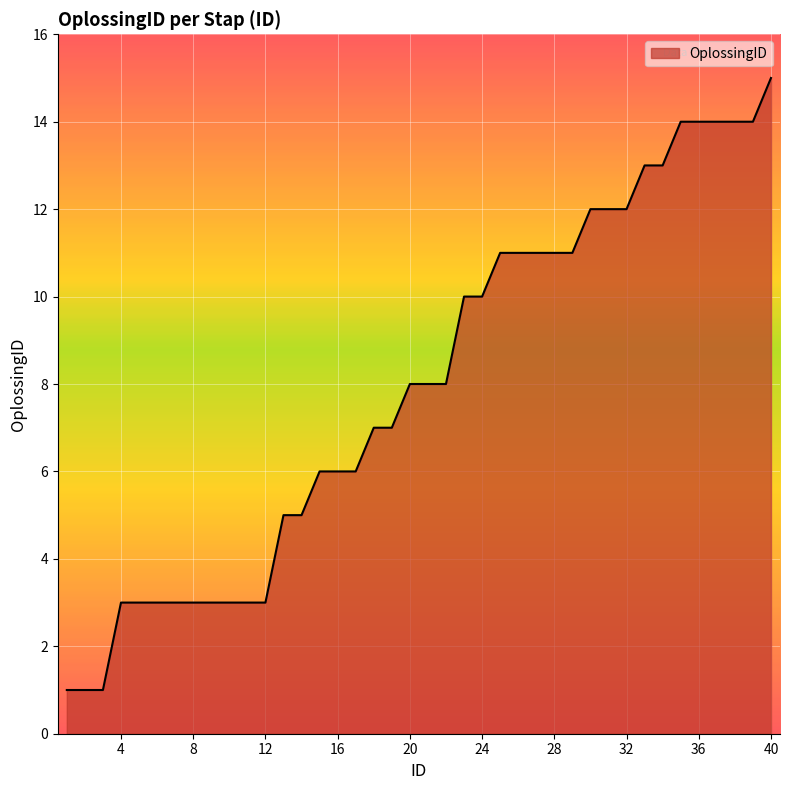

What is the smallest value displayed?

1